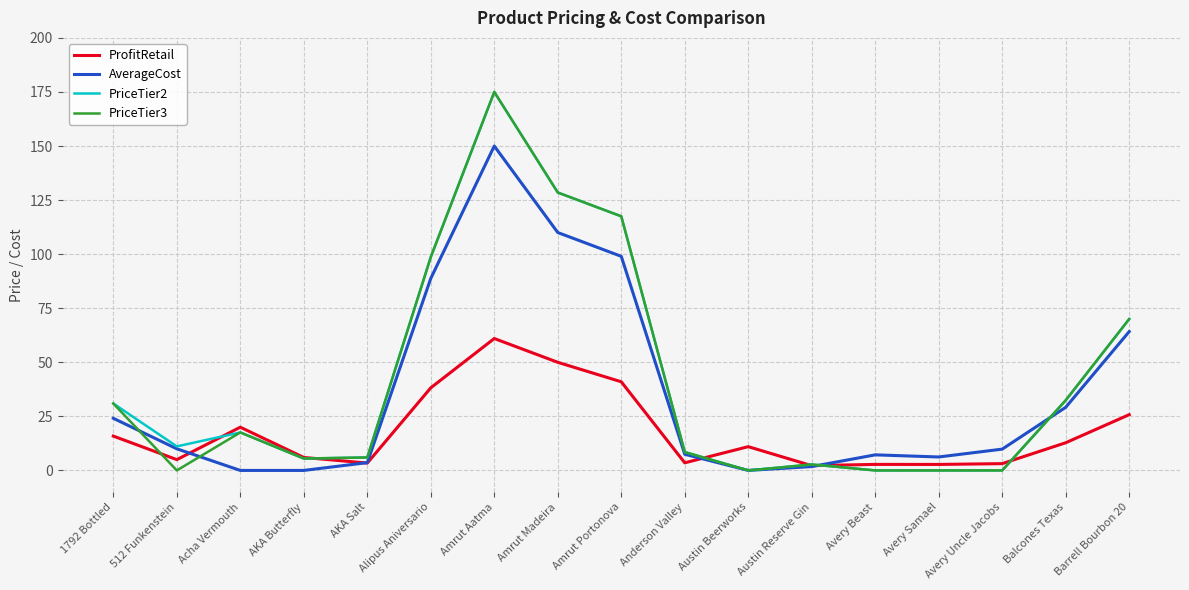

What is the highest value of the PriceTier3 series?

175.0